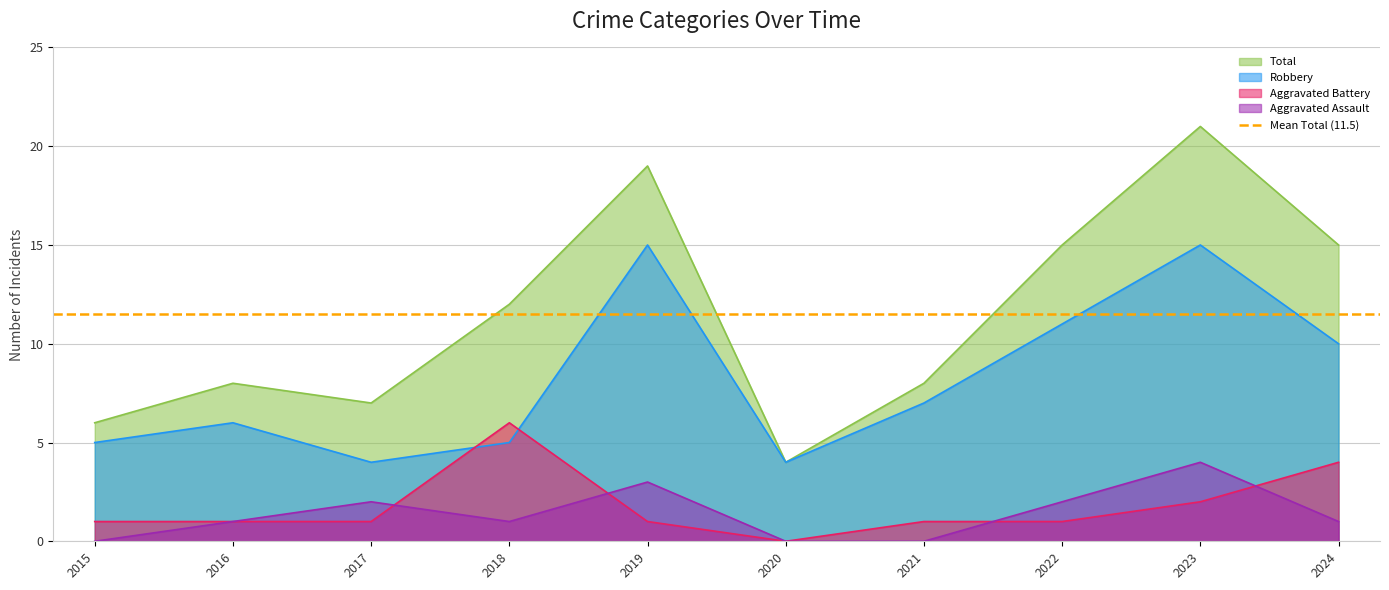

What is the maximum value shown in the chart?

21